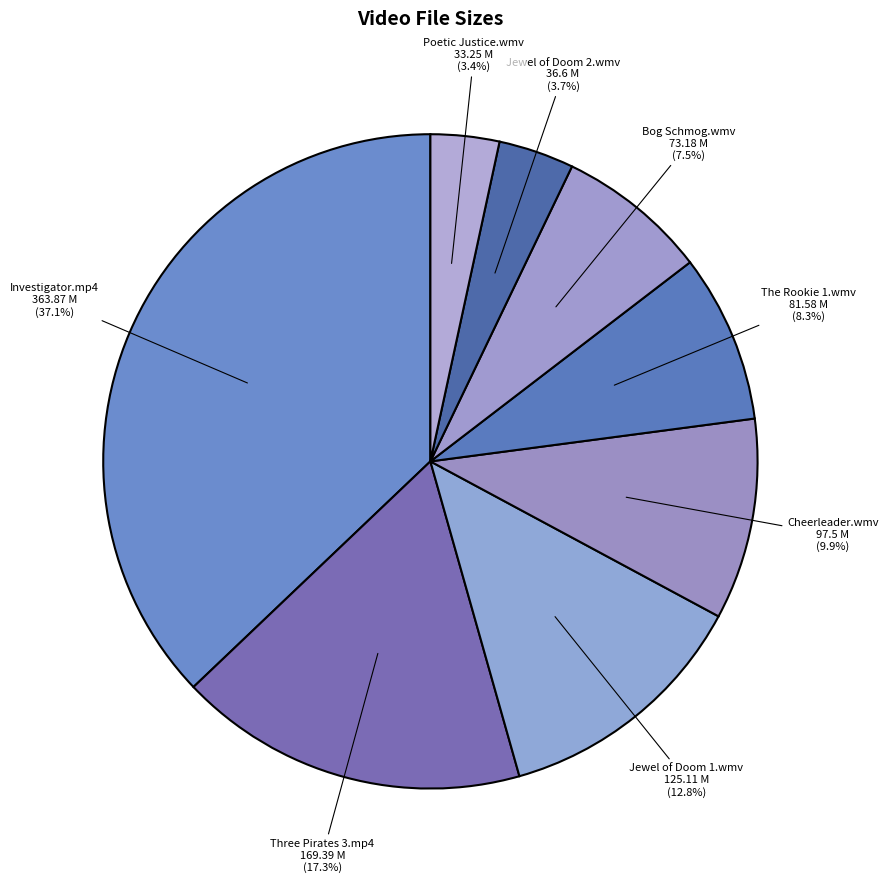

Does any single category account for the majority?

No